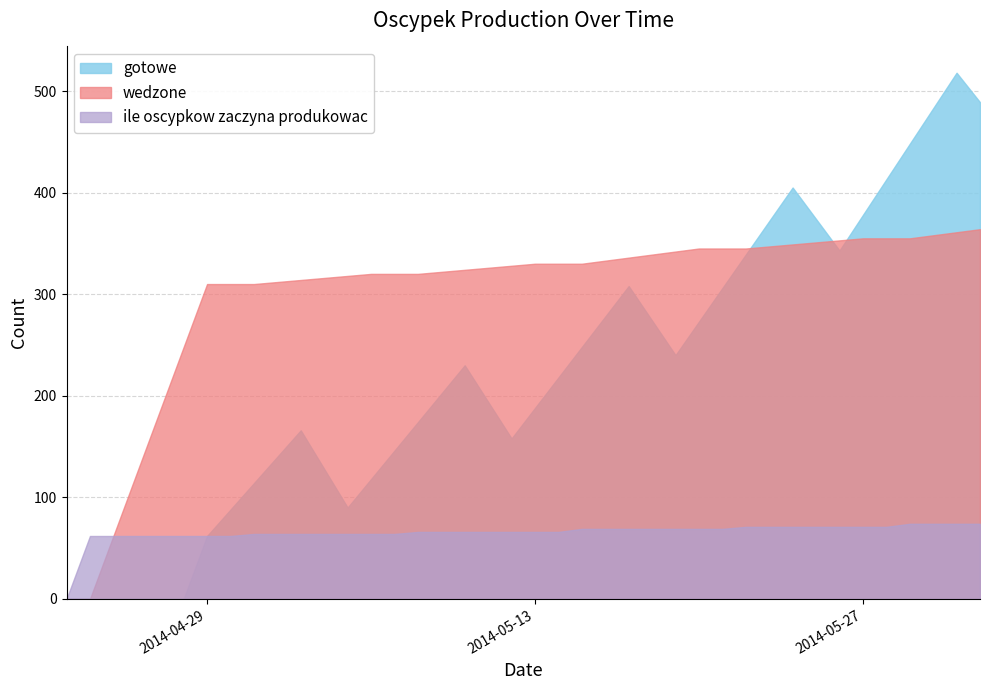

What is the sum of all gotowe values?

8905